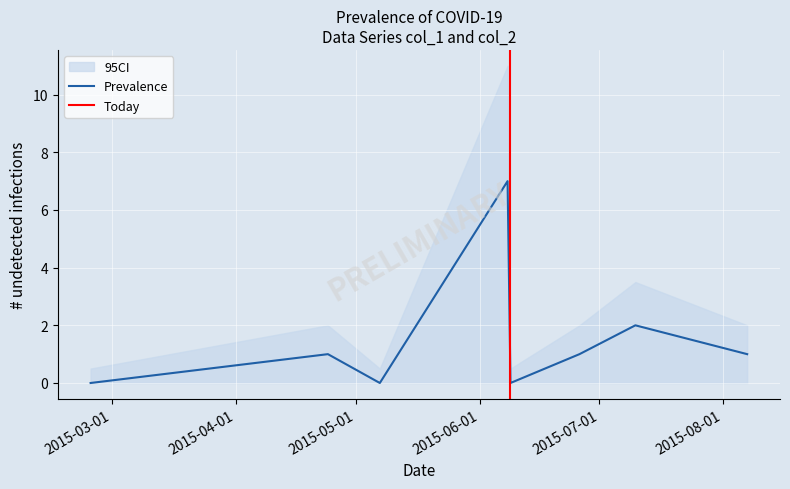

What is the label of the 5th point from the right?

2015-06-01